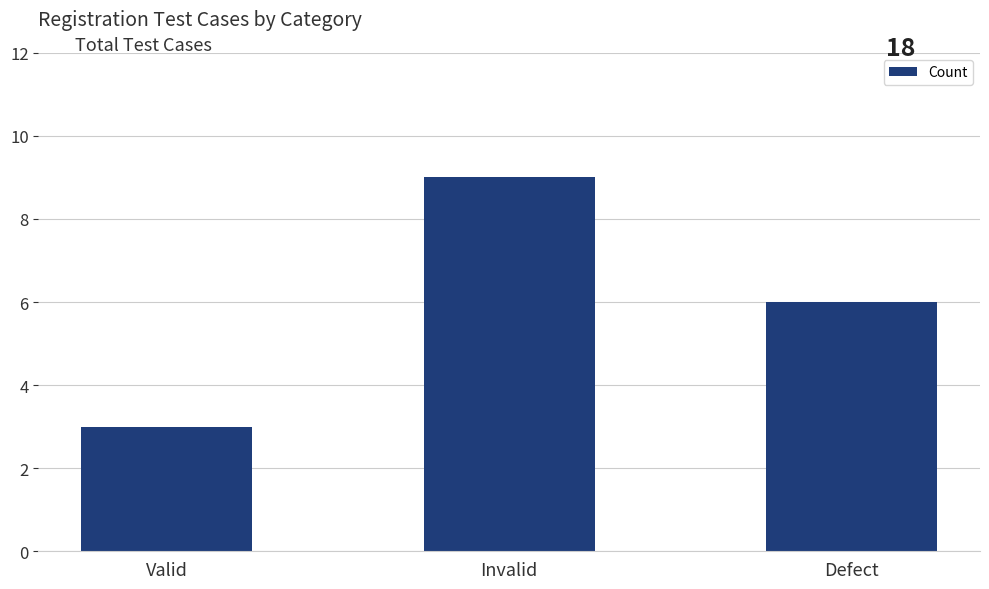

What is the average value?

6